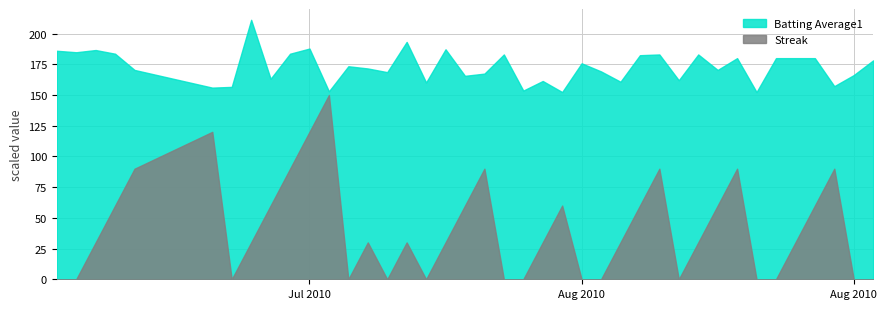

How many series are shown in this chart?

2